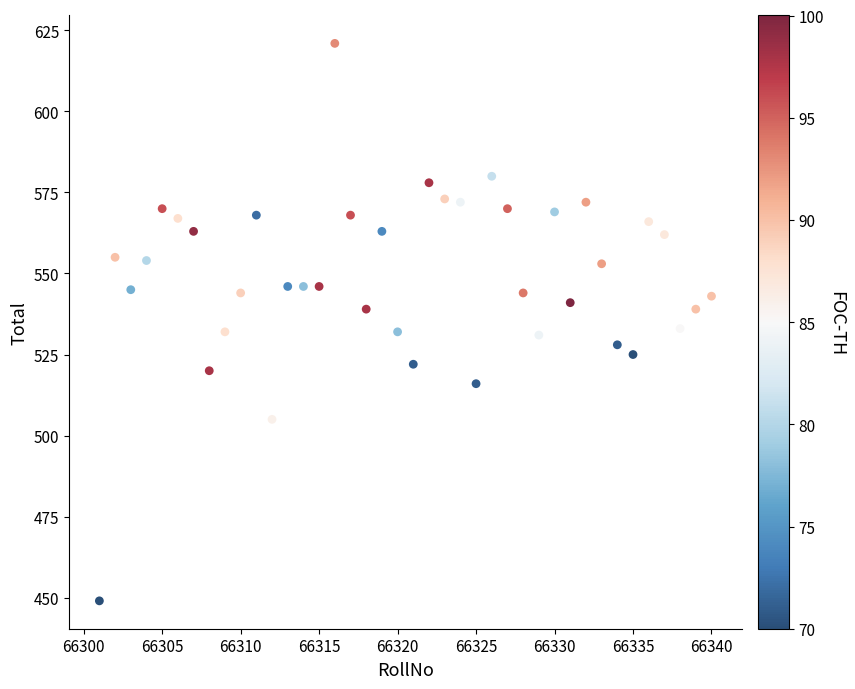

What is the range of X values (max minus min)?

39